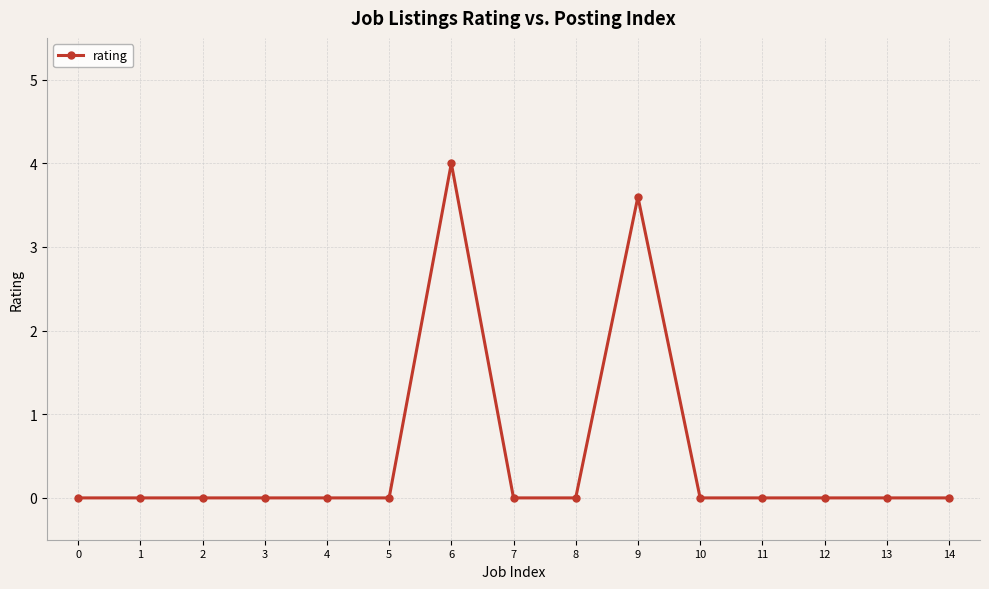

What is the sum of all values?

7.6